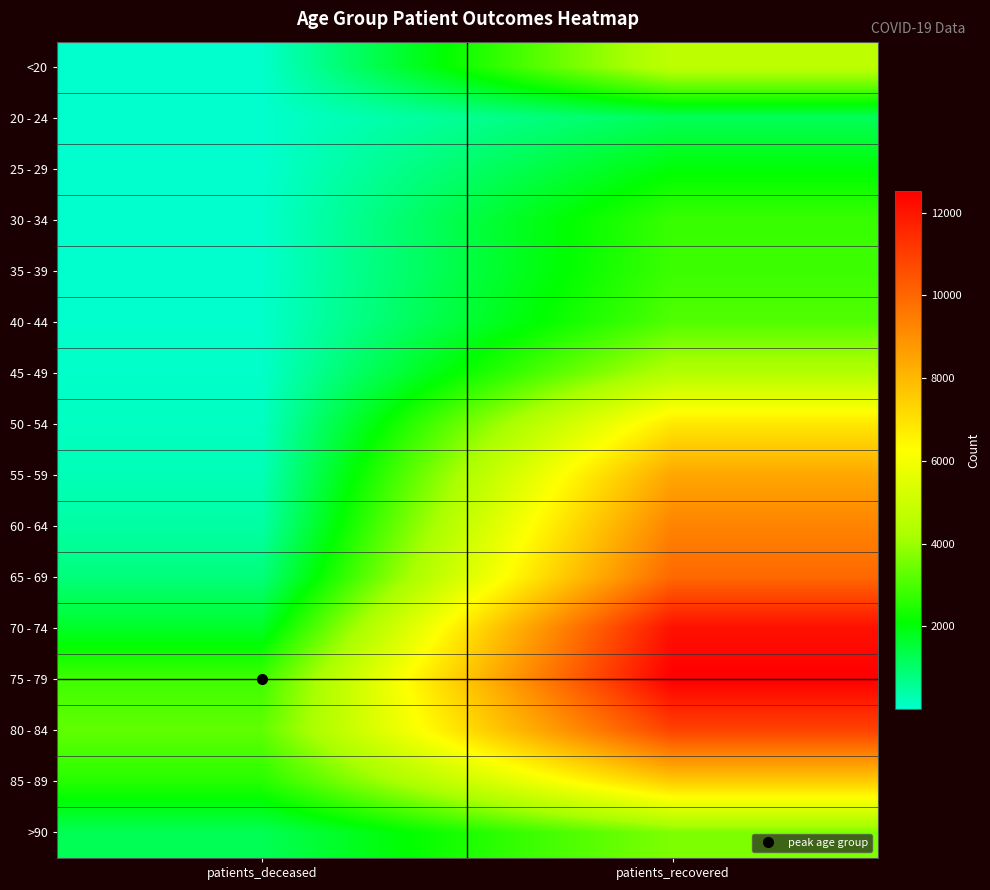

Reading left to right, extract all data points from this chart.

<20: patients_deceased=18	patients_recovered=4665
20 - 24: patients_deceased=4	patients_recovered=1195
25 - 29: patients_deceased=3	patients_recovered=2038
30 - 34: patients_deceased=17	patients_recovered=2780
35 - 39: patients_deceased=18	patients_recovered=2826
40 - 44: patients_deceased=24	patients_recovered=3087
45 - 49: patients_deceased=49	patients_recovered=4412
50 - 54: patients_deceased=126	patients_recovered=6815
55 - 59: patients_deceased=229	patients_recovered=8419
60 - 64: patients_deceased=425	patients_recovered=9290
65 - 69: patients_deceased=853	patients_recovered=9956
70 - 74: patients_deceased=1693	patients_recovered=12116
75 - 79: patients_deceased=2860	patients_recovered=12534
80 - 84: patients_deceased=3279	patients_recovered=10885
85 - 89: patients_deceased=2563	patients_recovered=7516
>90: patients_deceased=1232	patients_recovered=3646